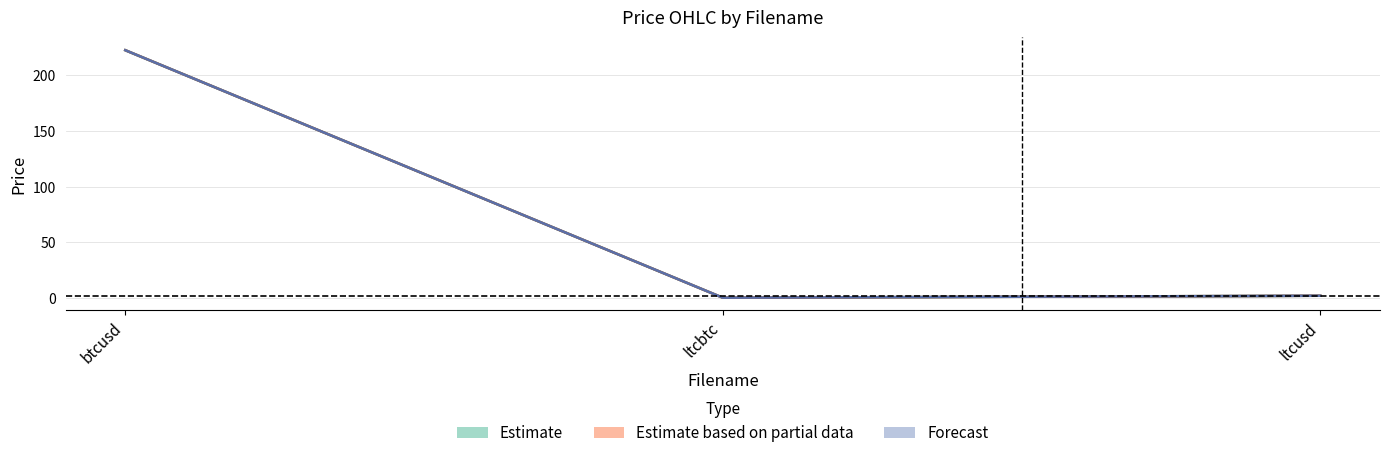

Is it true that close equals 222.7 at btcusd?

True